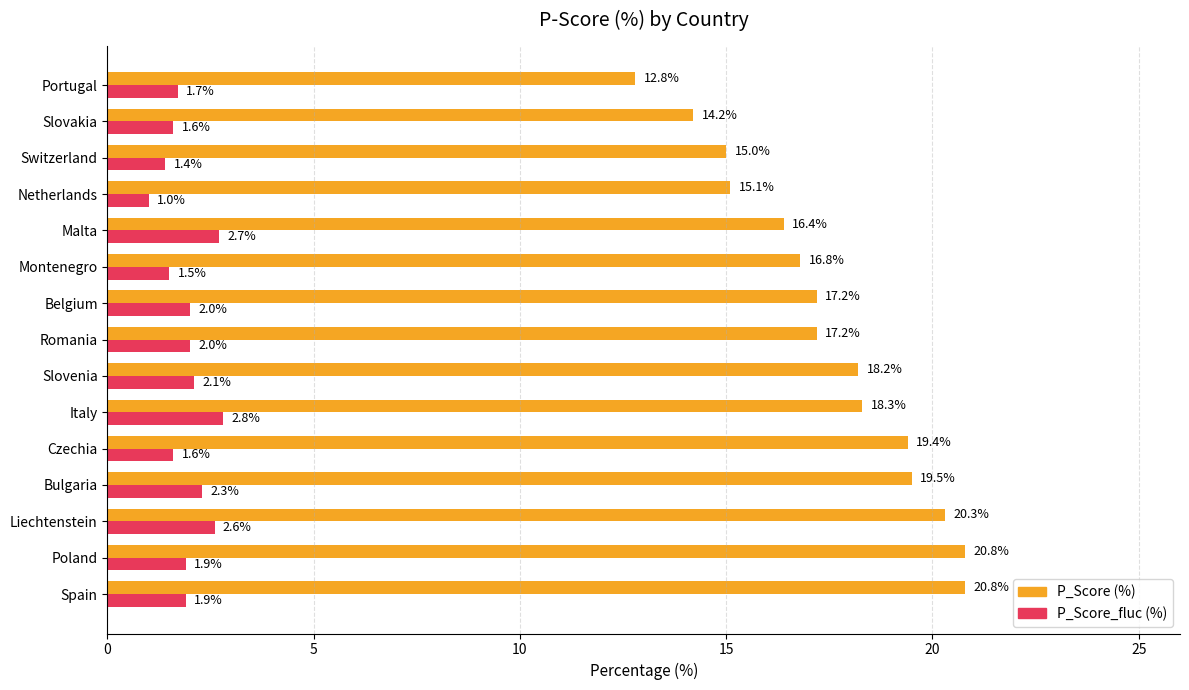

What is the sum of all P_Score_fluc (%) values?

29.1